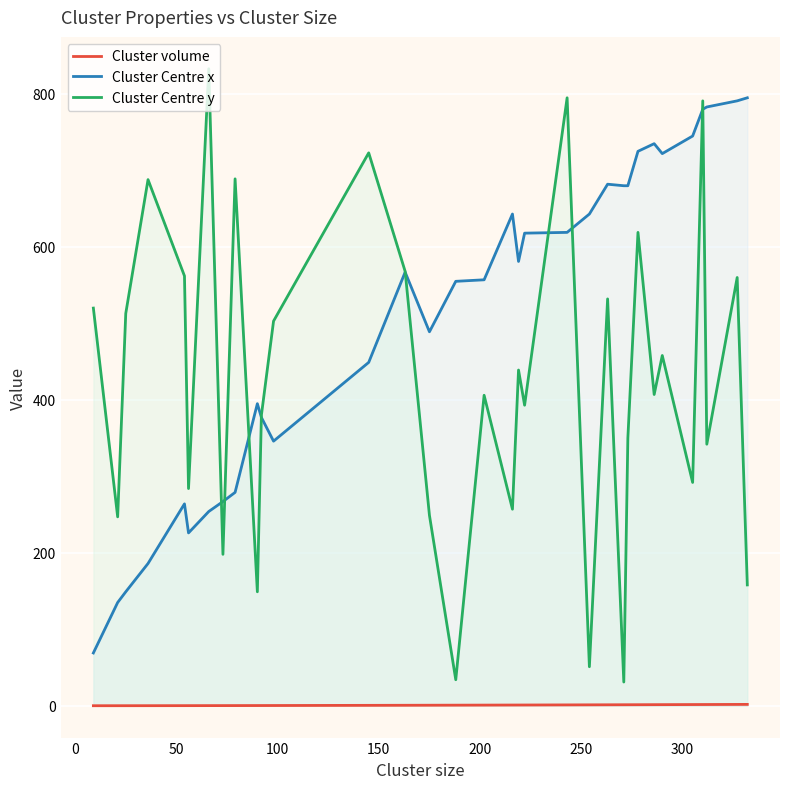

How many lines are shown in the chart?

3